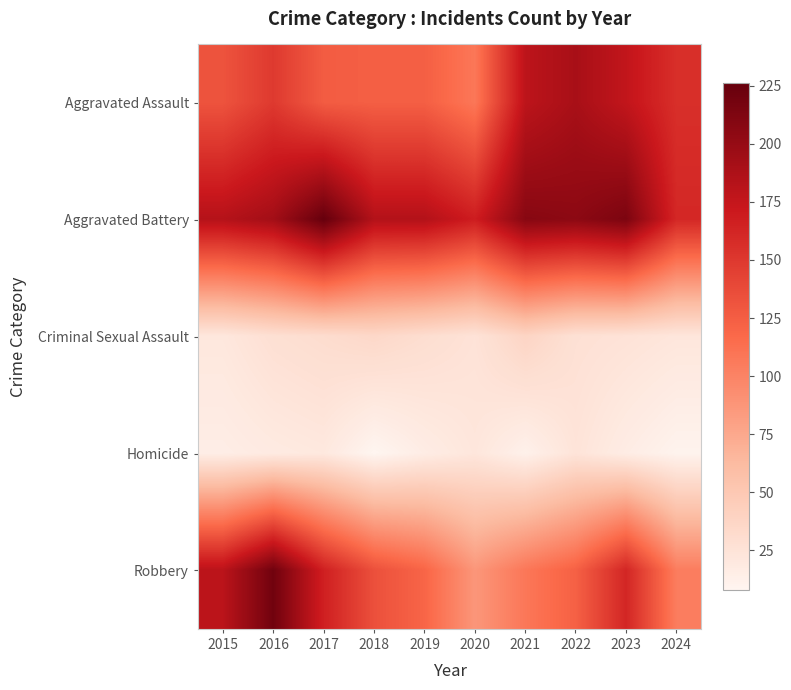

Reading left to right, extract all data points from this chart.

Aggravated Assault: 2015=132	2016=149	2017=126	2018=124	2019=124	2020=108	2021=179	2022=190	2023=176	2024=156
Aggravated Battery: 2015=183	2016=193	2017=226	2018=184	2019=184	2020=168	2021=208	2022=205	2023=214	2024=161
Criminal Sexual Assault: 2015=21	2016=28	2017=31	2018=35	2019=30	2020=25	2021=38	2022=27	2023=25	2024=22
Homicide: 2015=15	2016=18	2017=20	2018=8	2019=16	2020=22	2021=12	2022=24	2023=16	2024=10
Robbery: 2015=180	2016=220	2017=166	2018=134	2019=120	2020=87	2021=108	2022=123	2023=162	2024=104